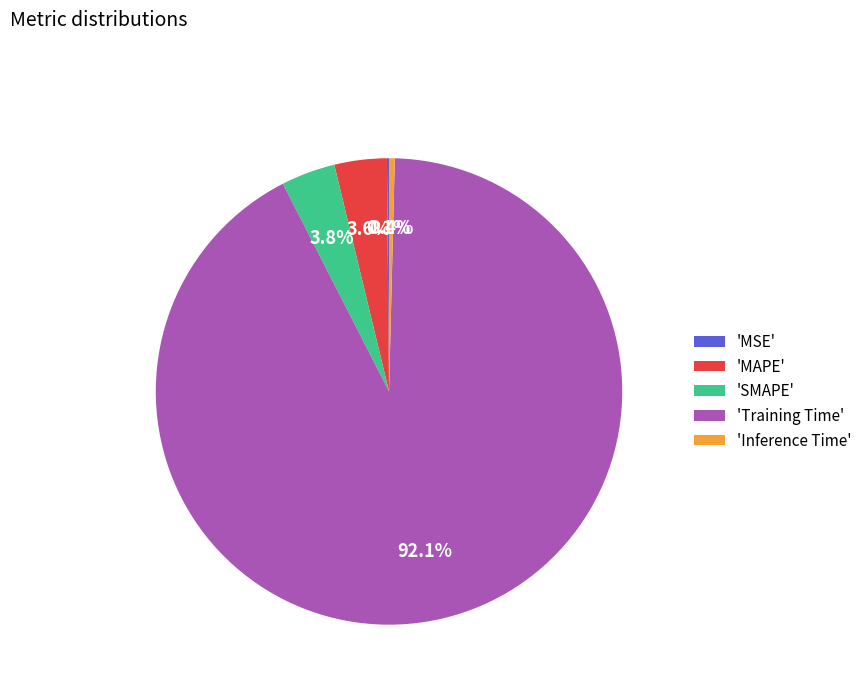

To the nearest percent, what is the difference between the largest and smallest slice percentages?

92%